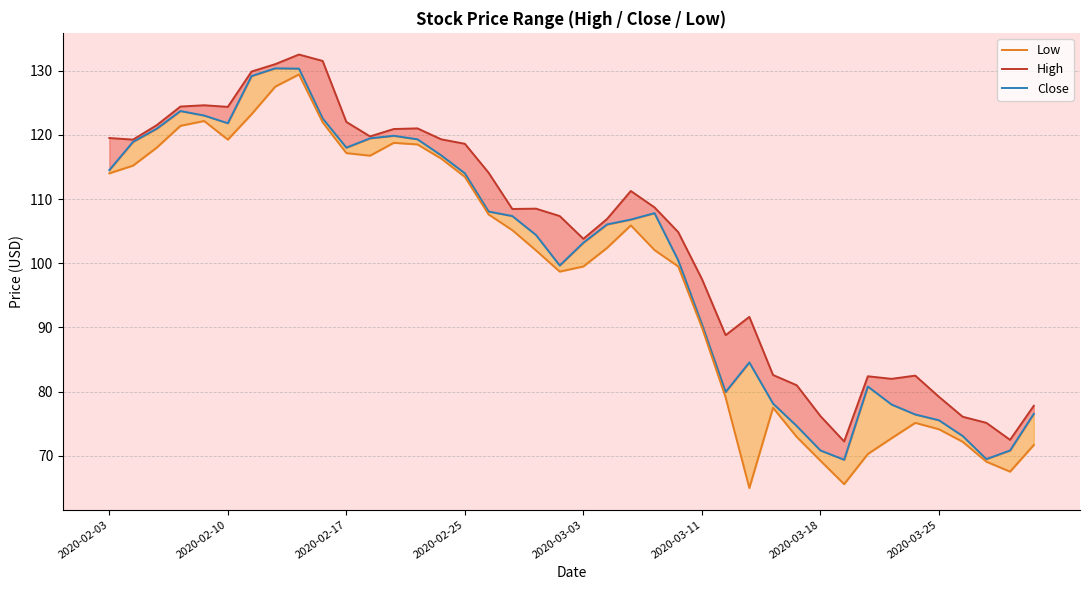

What are all the series names shown in the legend?

High, Close, Low